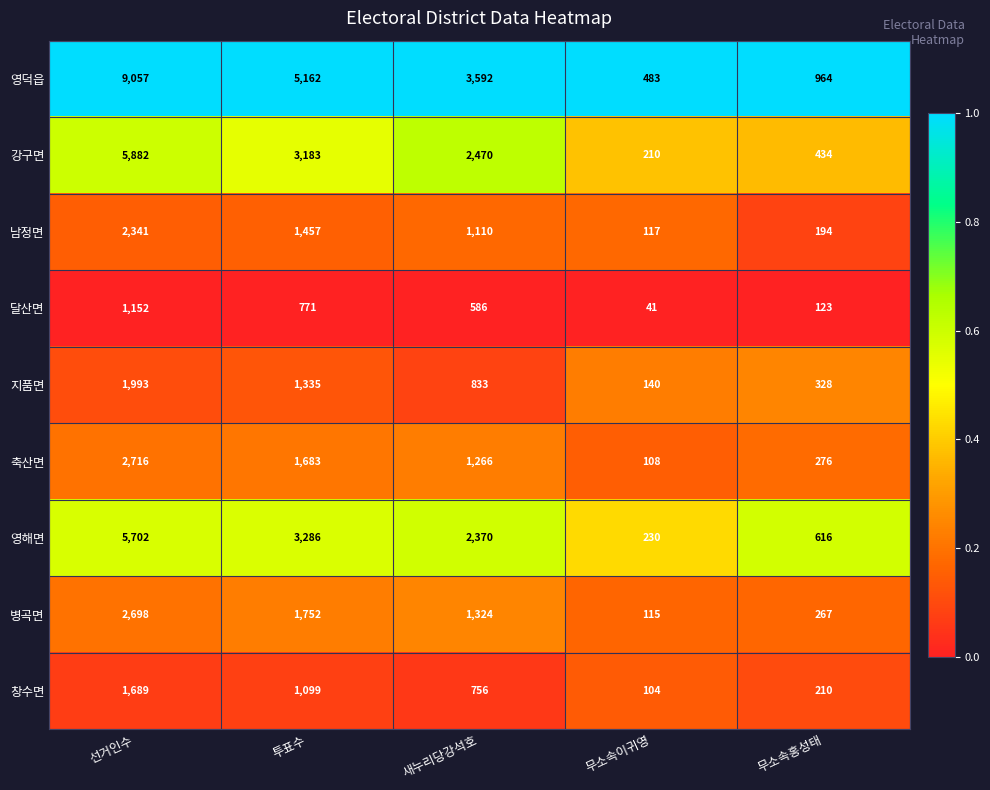

At which category does the chart reach its peak across all series?

선거인수